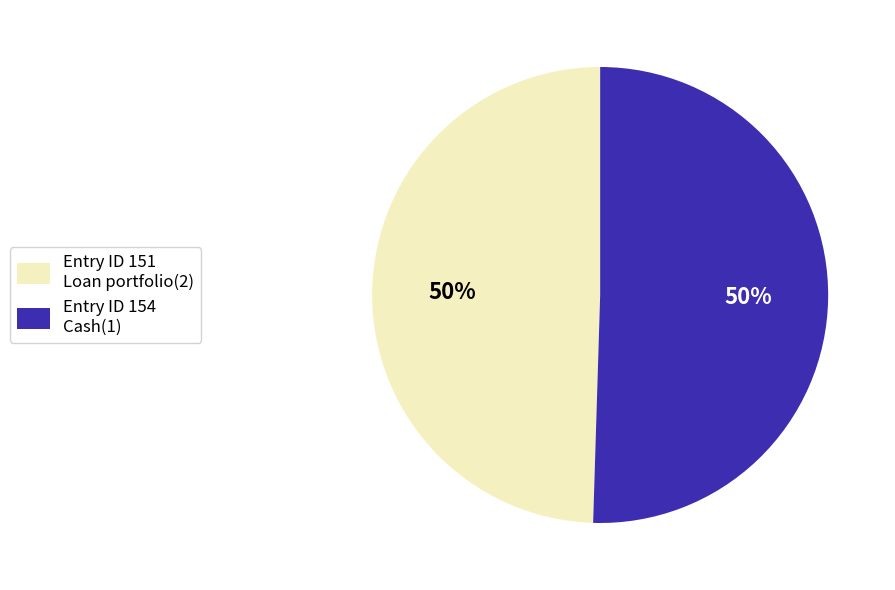

To the nearest percent, what is the average slice percentage?

50%